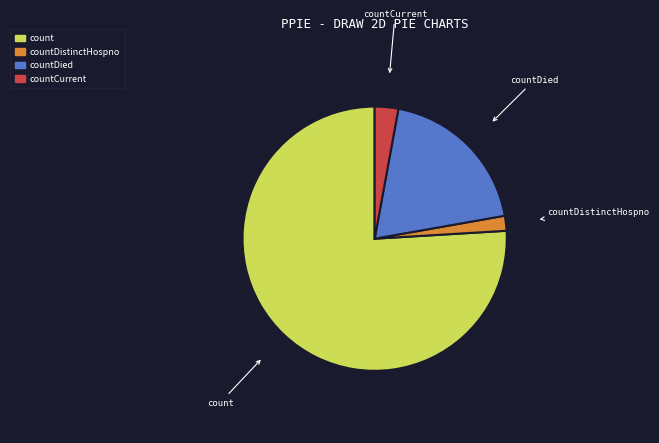

Do count and countDied together represent more than half of the pie?

Yes